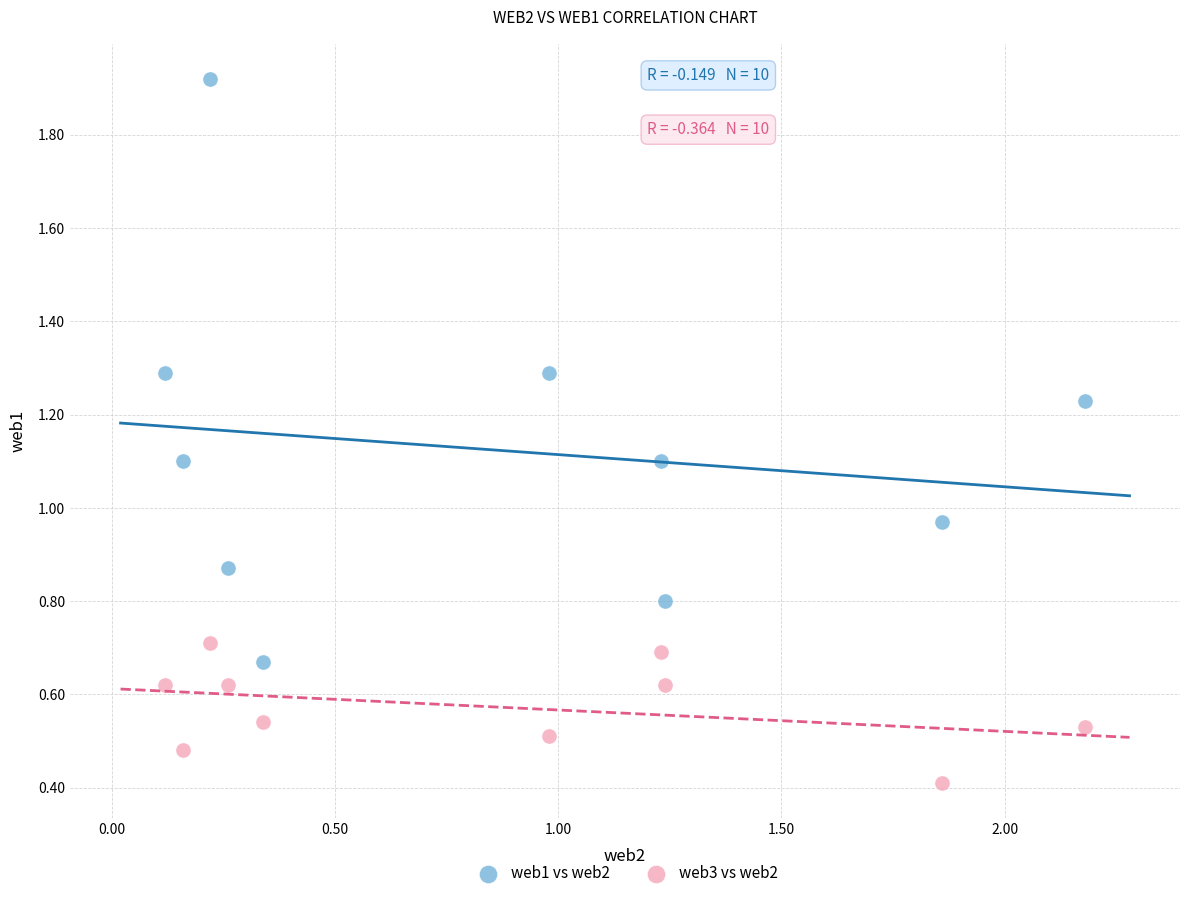

Which series reaches the maximum Y coordinate?

web1 vs web2